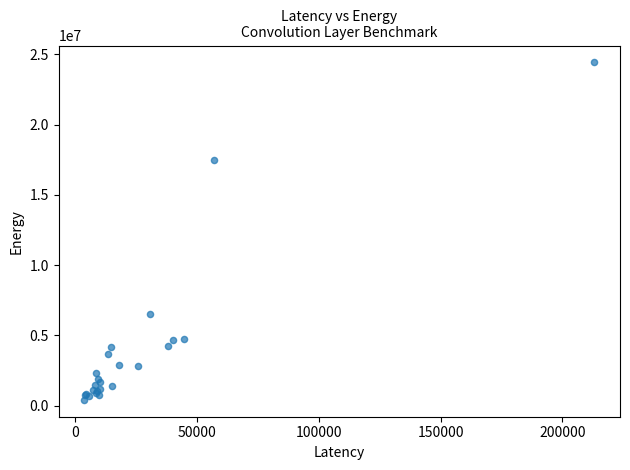

What Y value in the scatter plot is closest to 12418544?

17451636.1